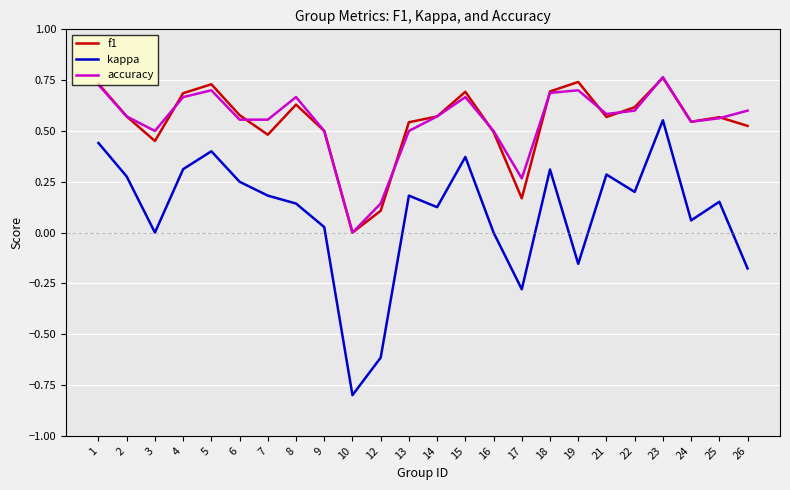

How many distinct data groups are displayed?

3